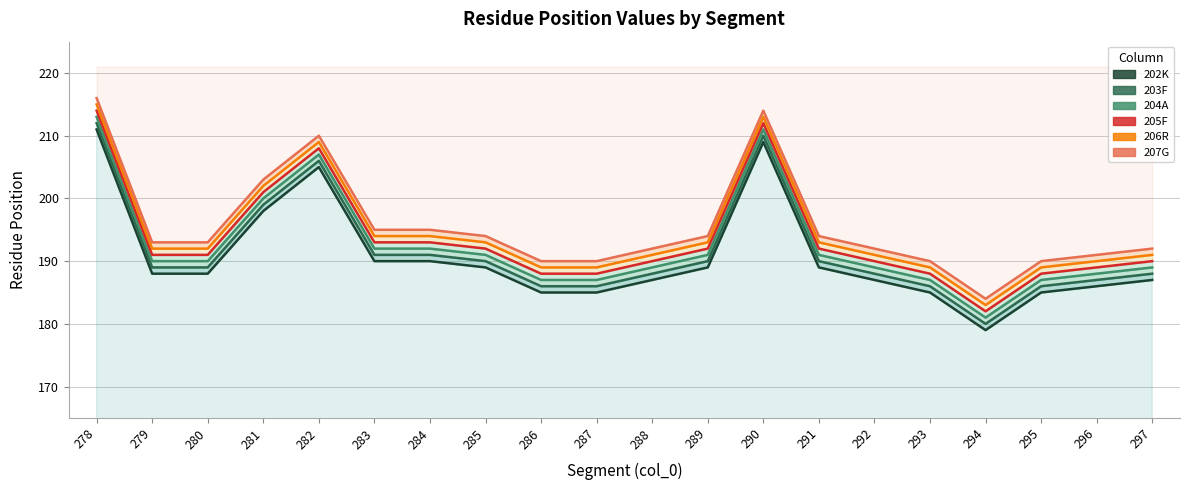

How many lines are shown in the chart?

6